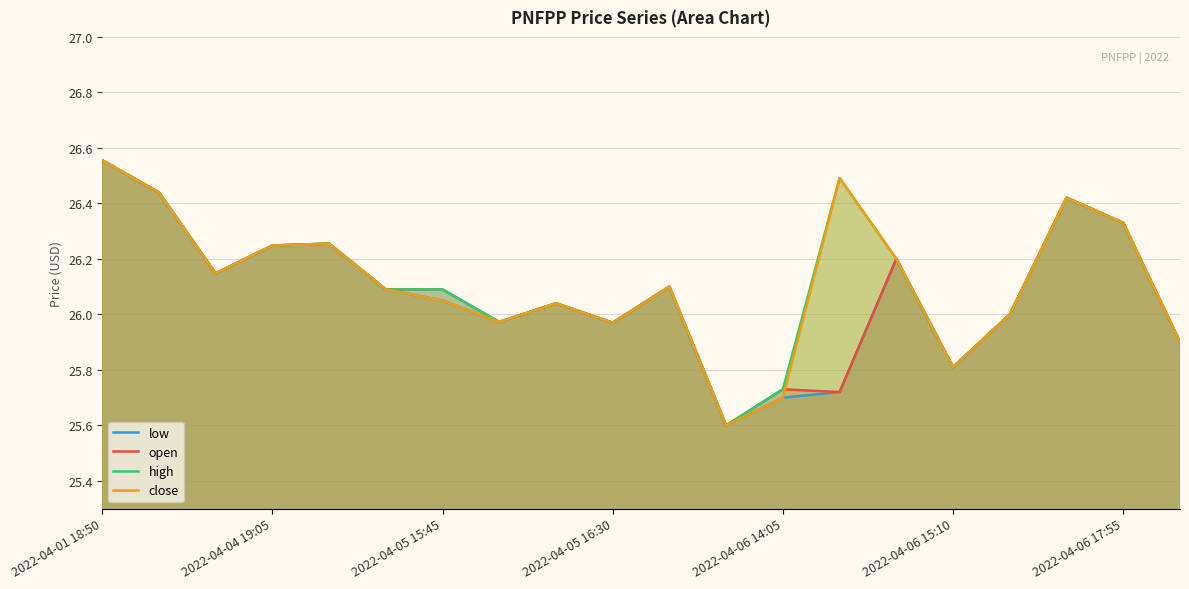

The value of open at 2022-04-05 16:30 is 42.1. True or false?

False